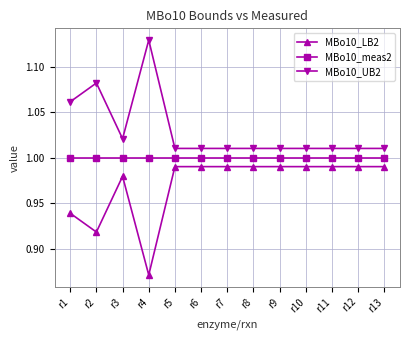

Which label corresponds to the largest value in the chart?

r4